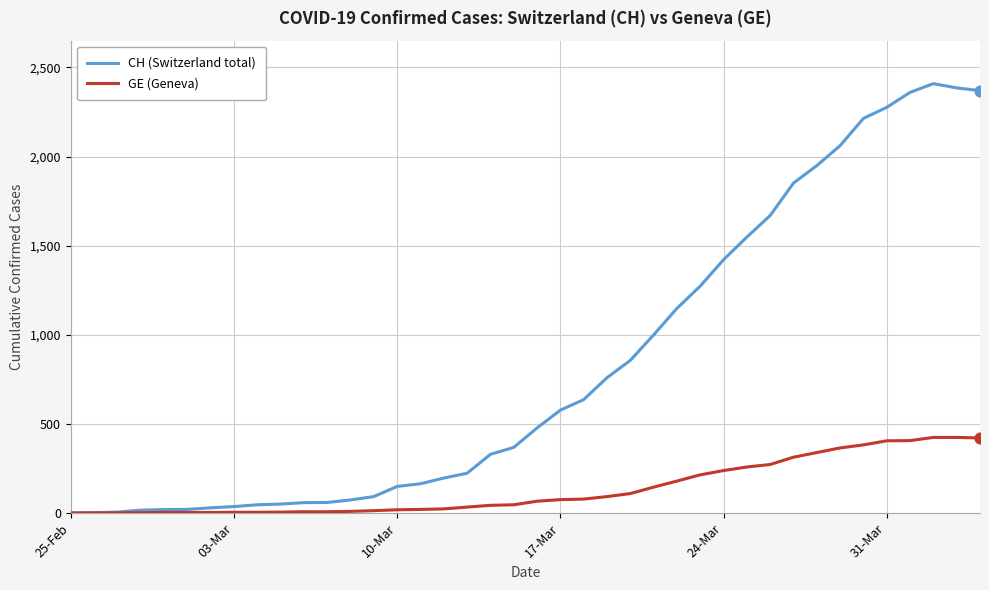

What are all the series names shown in the legend?

CH (Switzerland total), GE (Geneva)